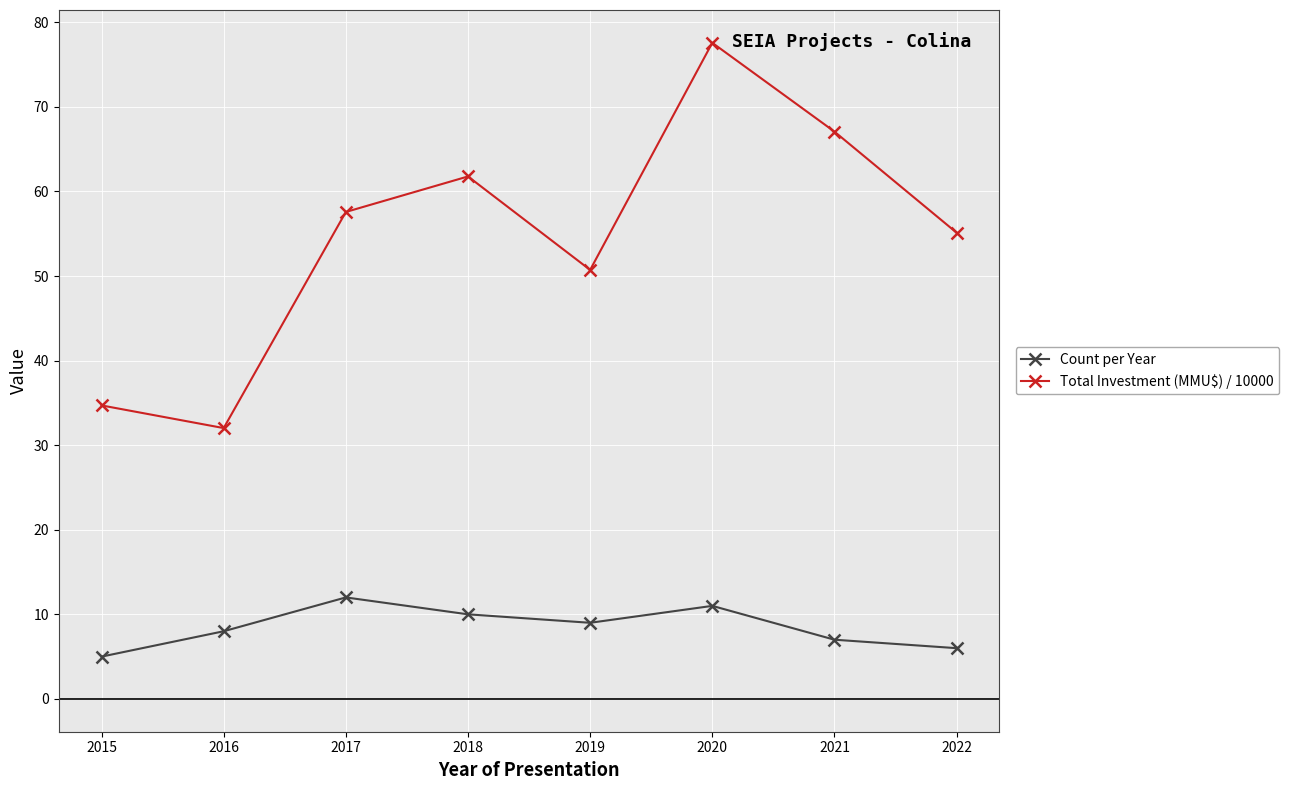

What value does the Count per Year series have at 2017?

12.0